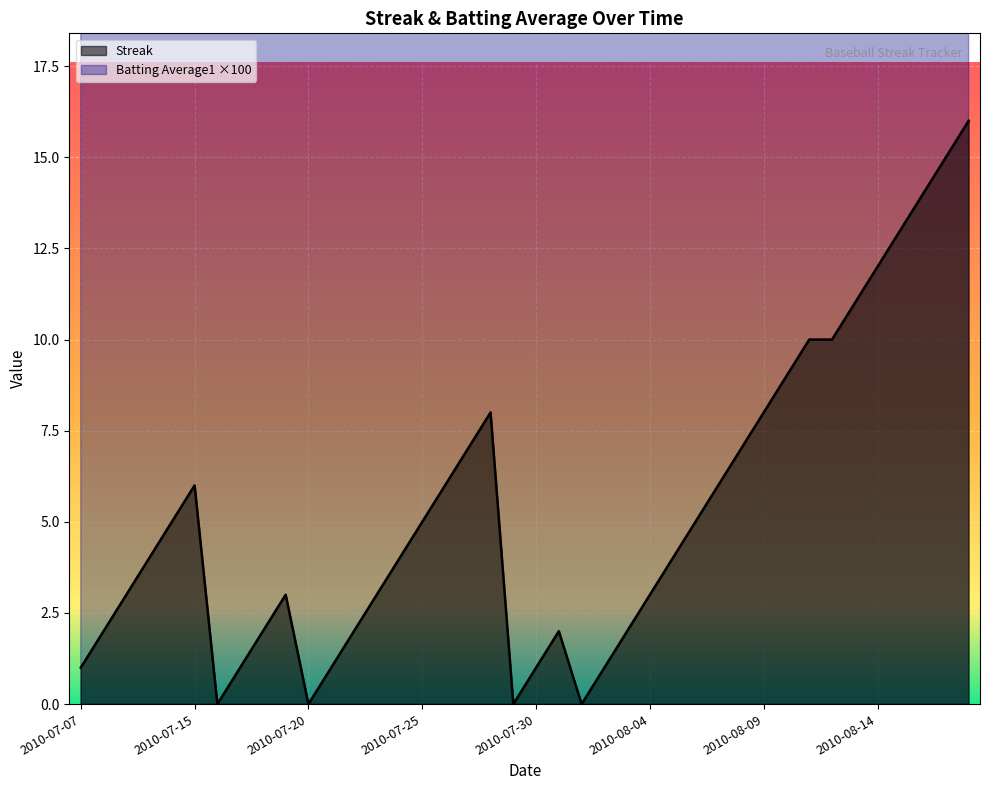

True or false: Batting Average1 and Streak intersect in this chart.

False